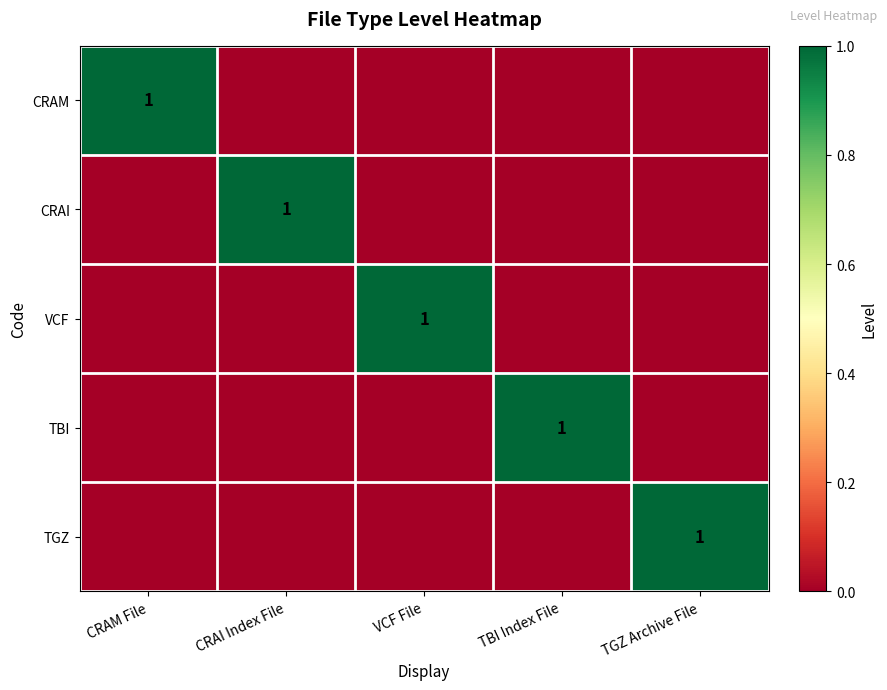

The value of CRAM at CRAM File is 0. True or false?

False